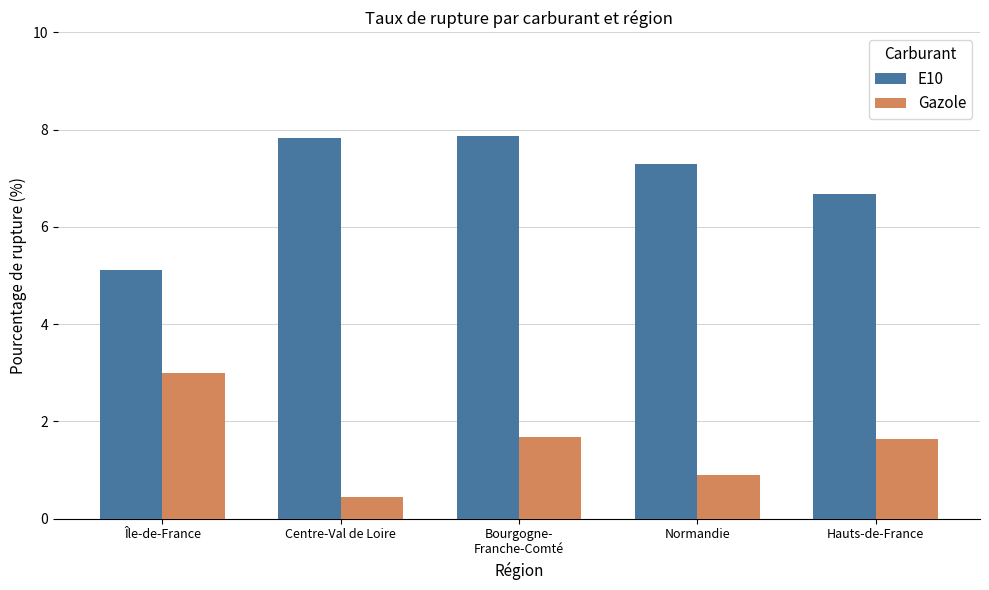

What is the minimum value for Gazole?

0.5